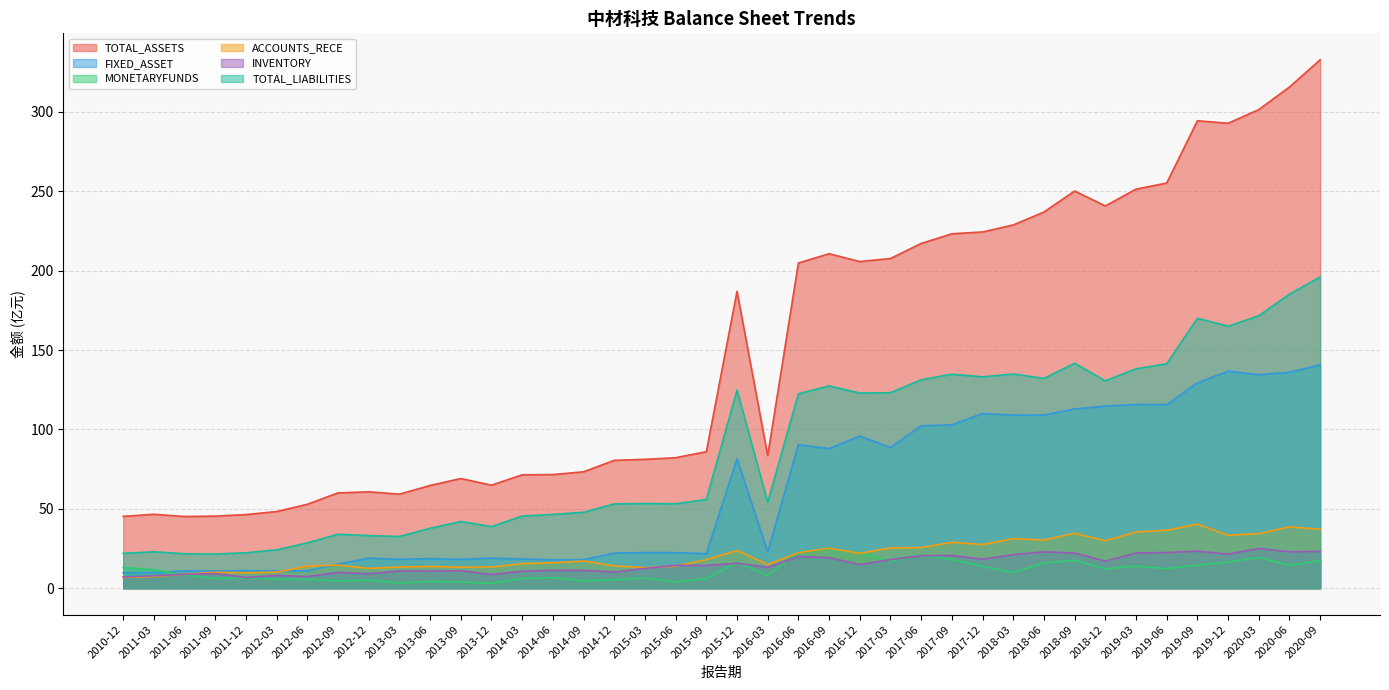

True or false: TOTAL_ASSETS and FIXED_ASSET intersect in this chart.

False